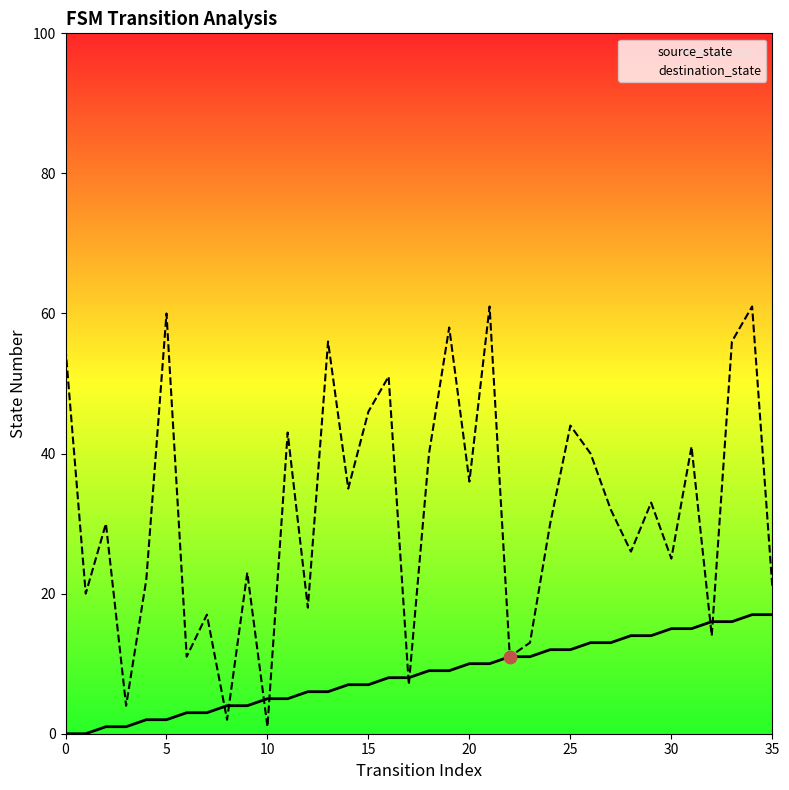

Which series reaches the minimum Y coordinate?

source_state